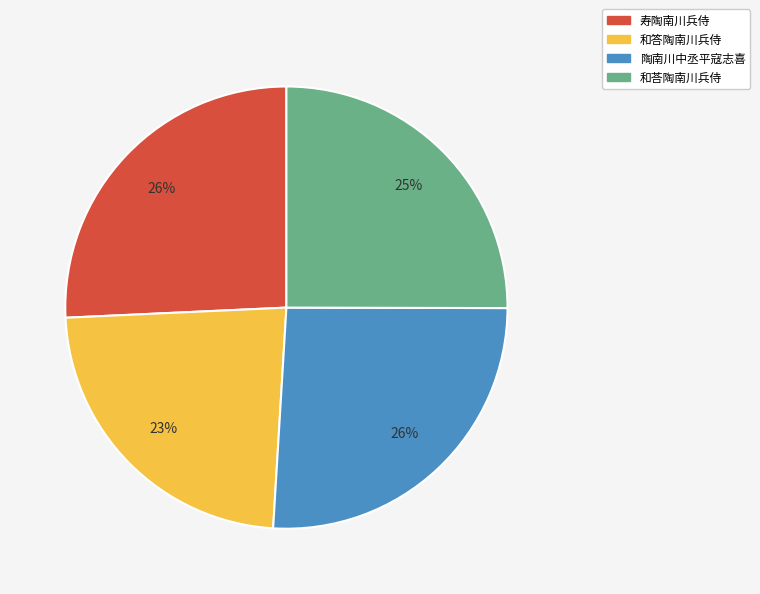

To the nearest percent, what is the combined percentage of 陶南川中丞平寇志喜 and 寿陶南川兵侍?

52%